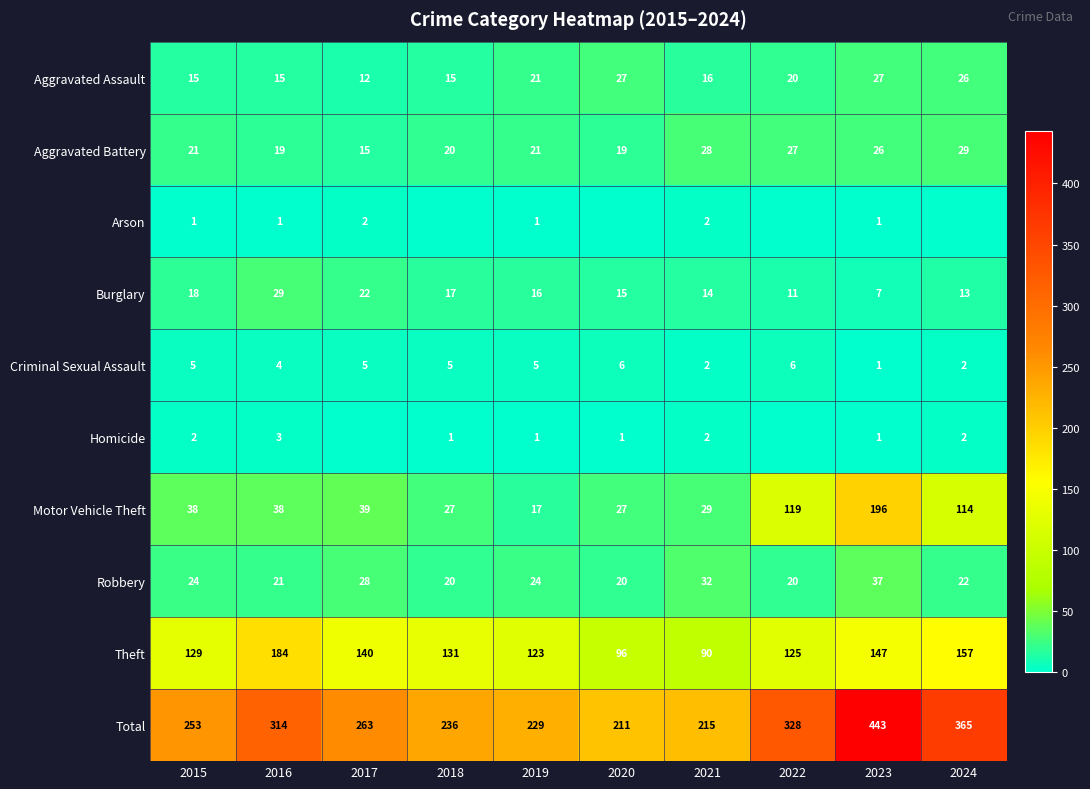

Is it true that Theft equals 129 at 2015?

True